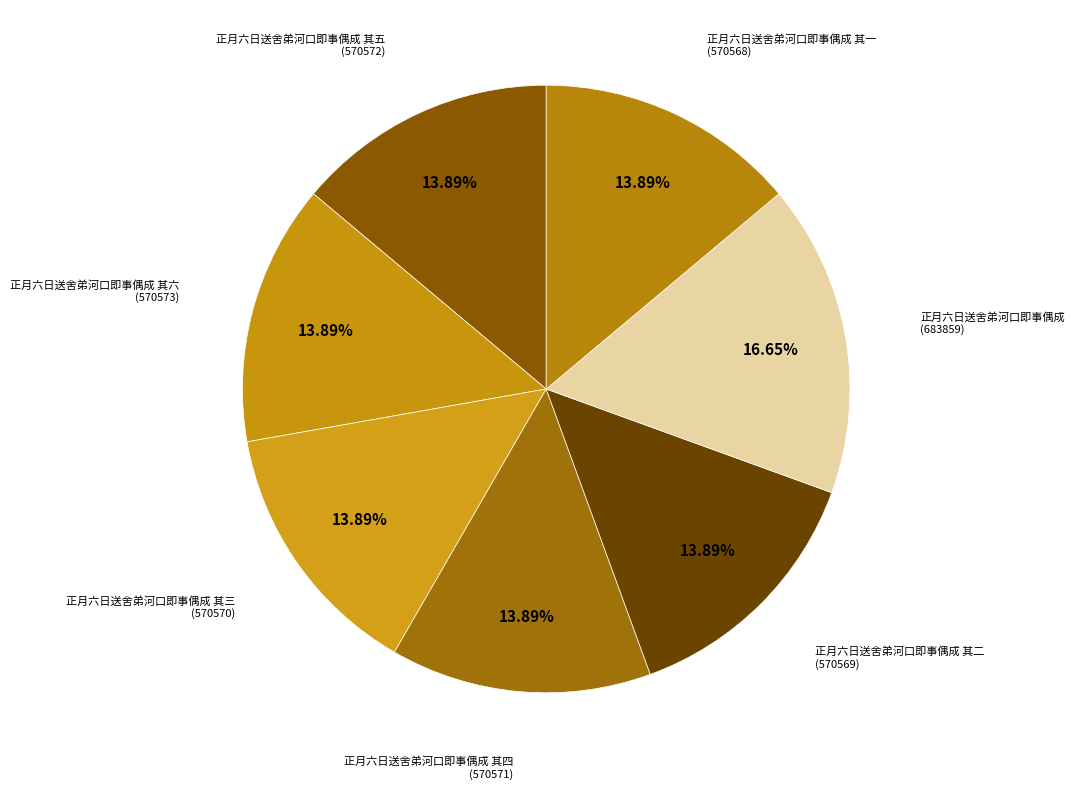

What is the smallest slice in the pie chart?

正月六日送舍弟河口即事偶成 其一